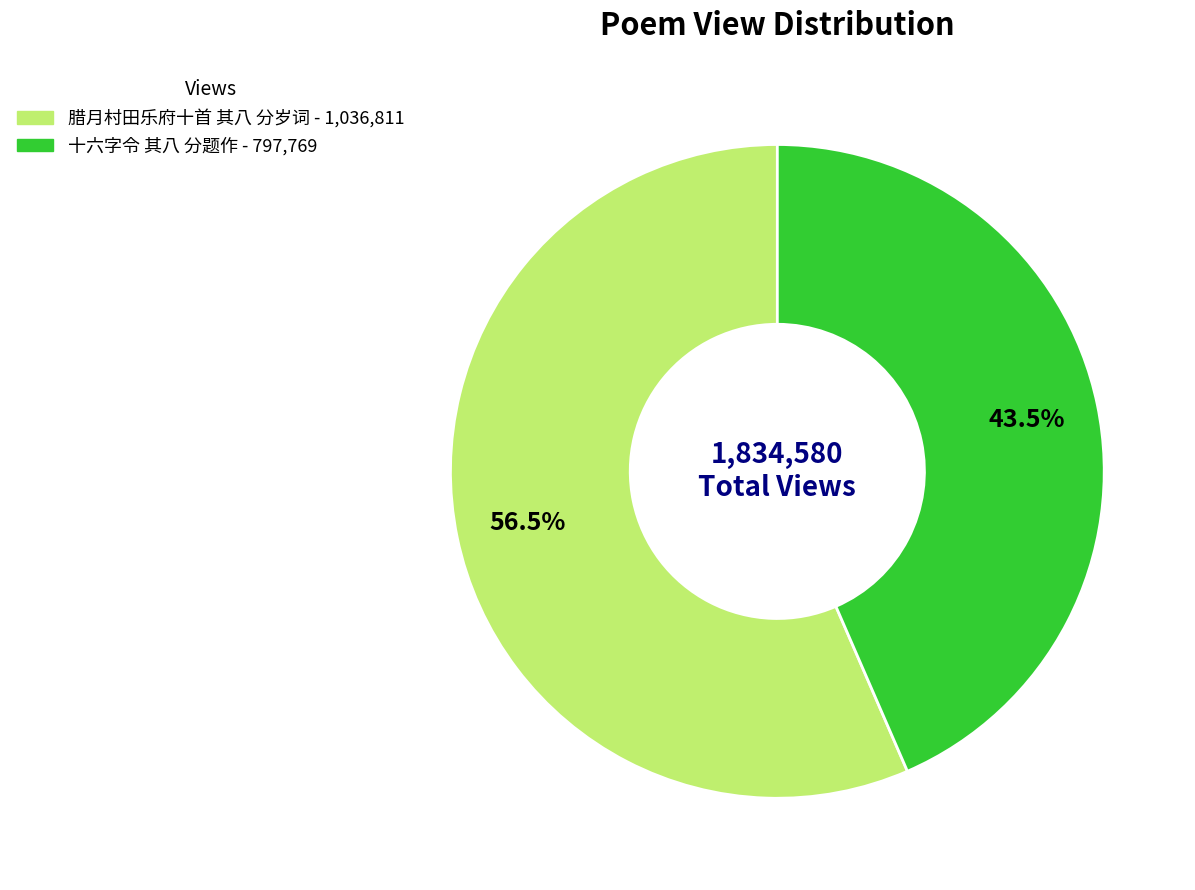

Approximately how many times larger is the value at 腊月村田乐府十首 其八 分岁词 compared to 十六字令 其八 分题作?

1.3